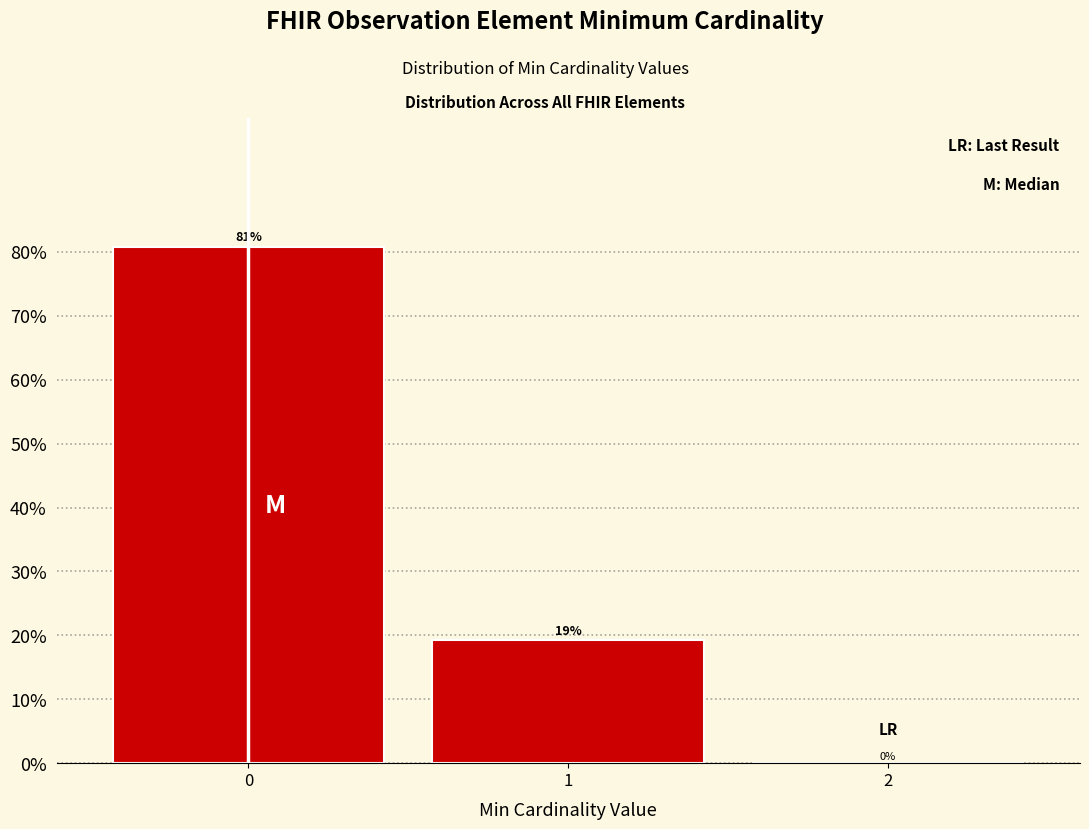

What is the maximum value shown in the chart?

80.8